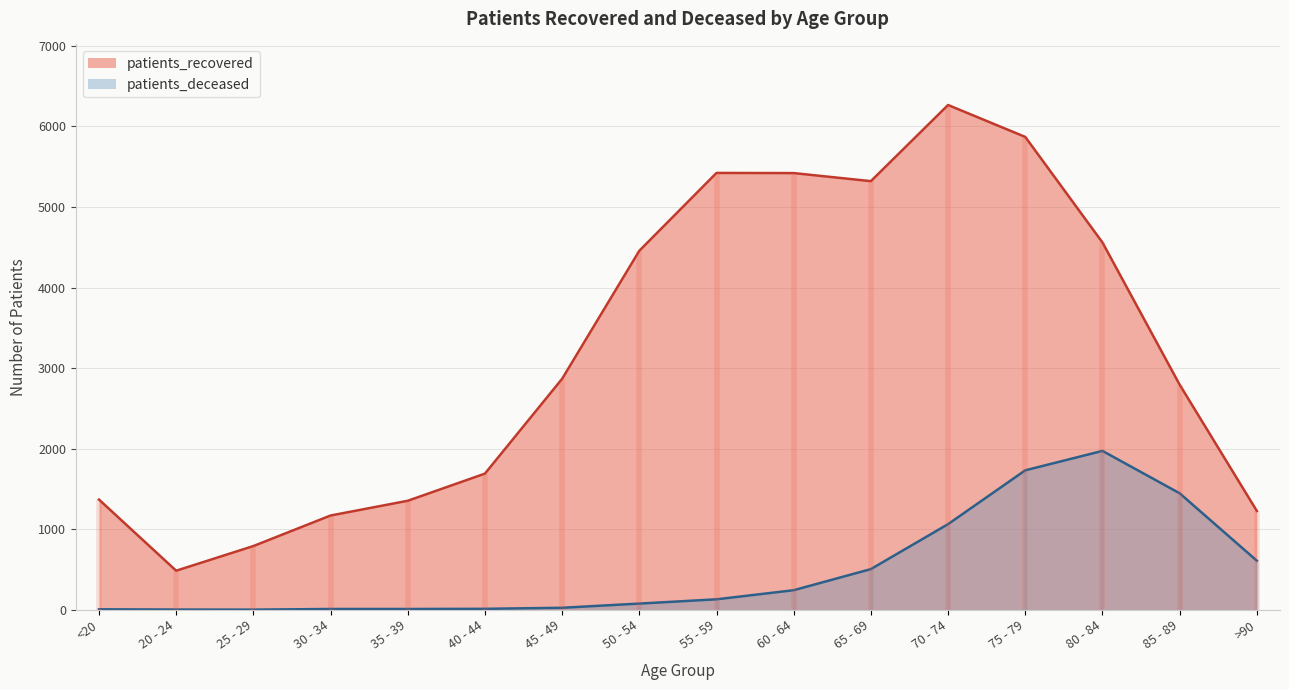

What is the average value of the patients_recovered series?

3191